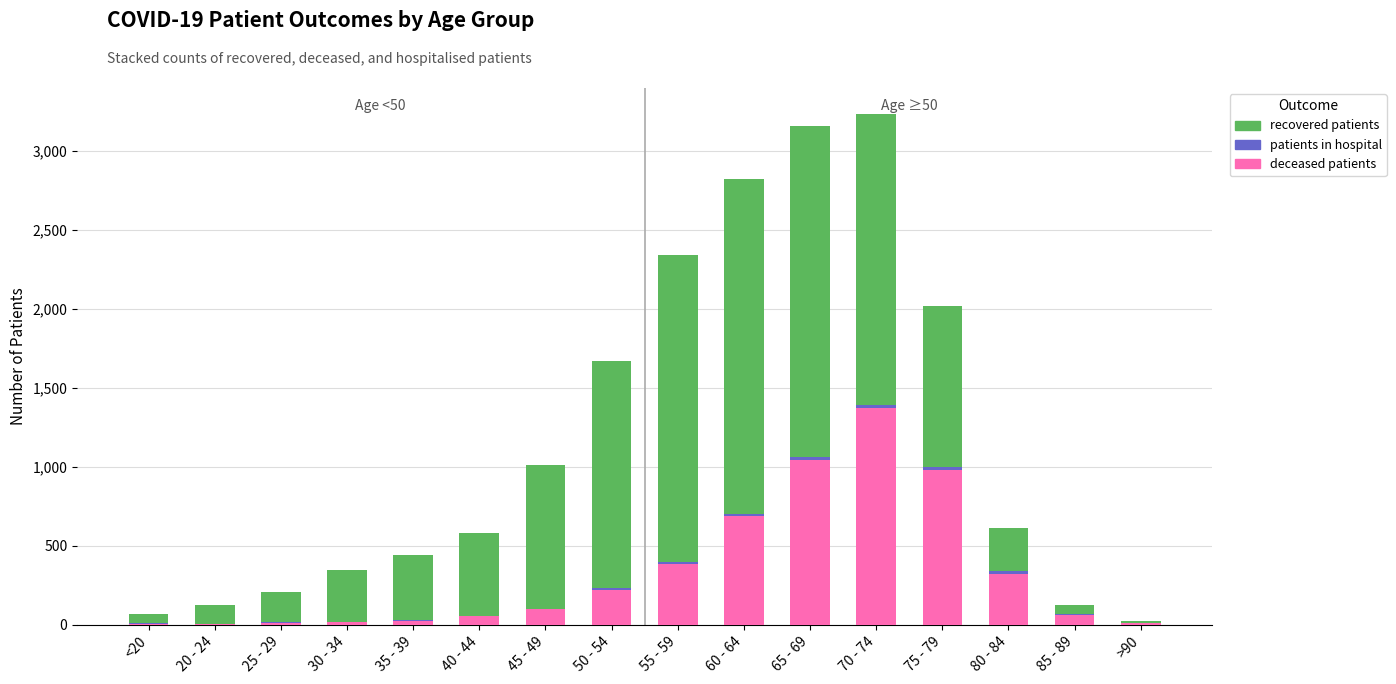

Which category has the highest value in the deceased patients series?

70 - 74